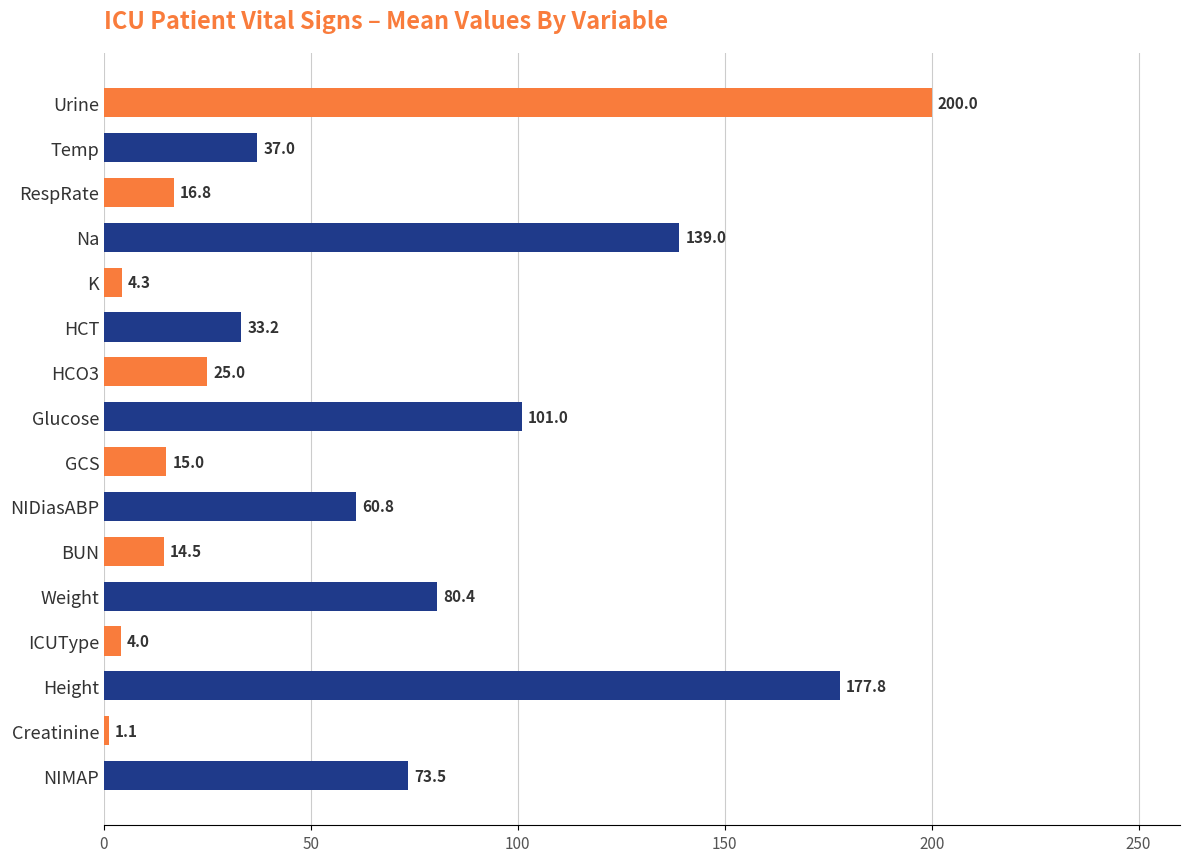

What is the difference between the second highest and second lowest values?

173.8